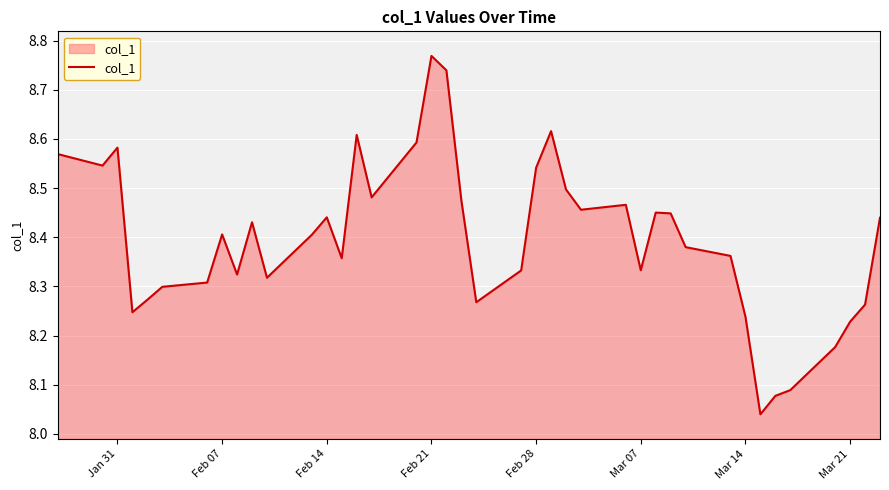

What is the difference between the maximum and minimum values?

0.7